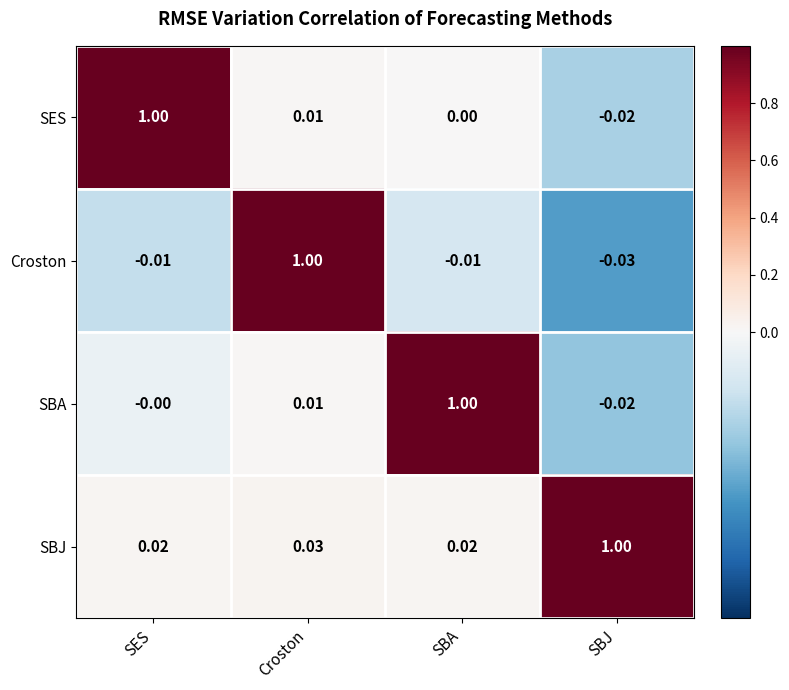

Between SES and SBJ, which series saw the biggest shift?

SES